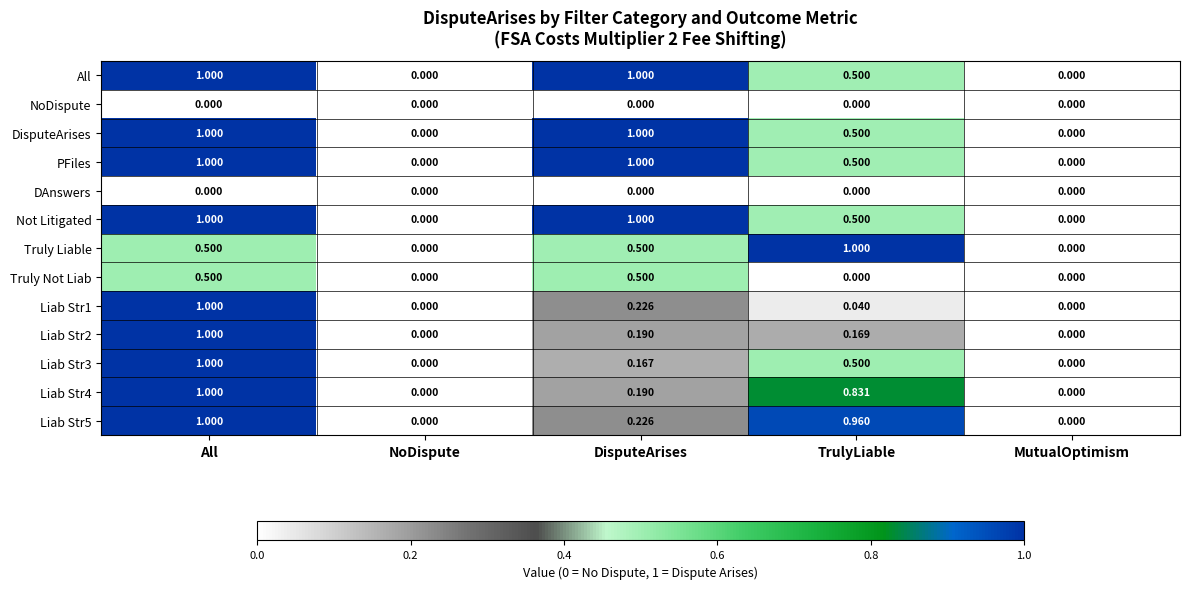

Between DisputeArises and TrulyLiable, which series saw the biggest shift?

Liab Str5